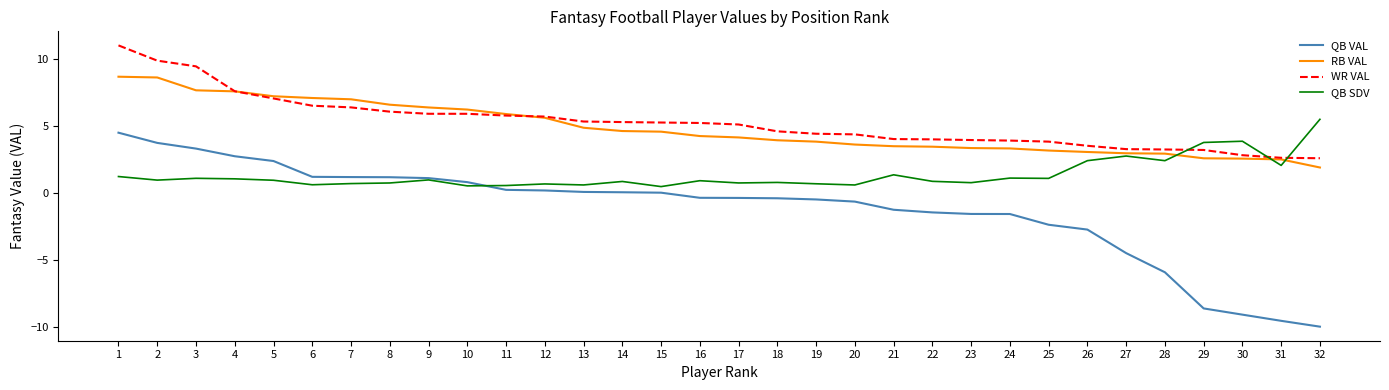

List the series in order of their peak value, highest first.

WR VAL, RB VAL, QB SDV, QB VAL